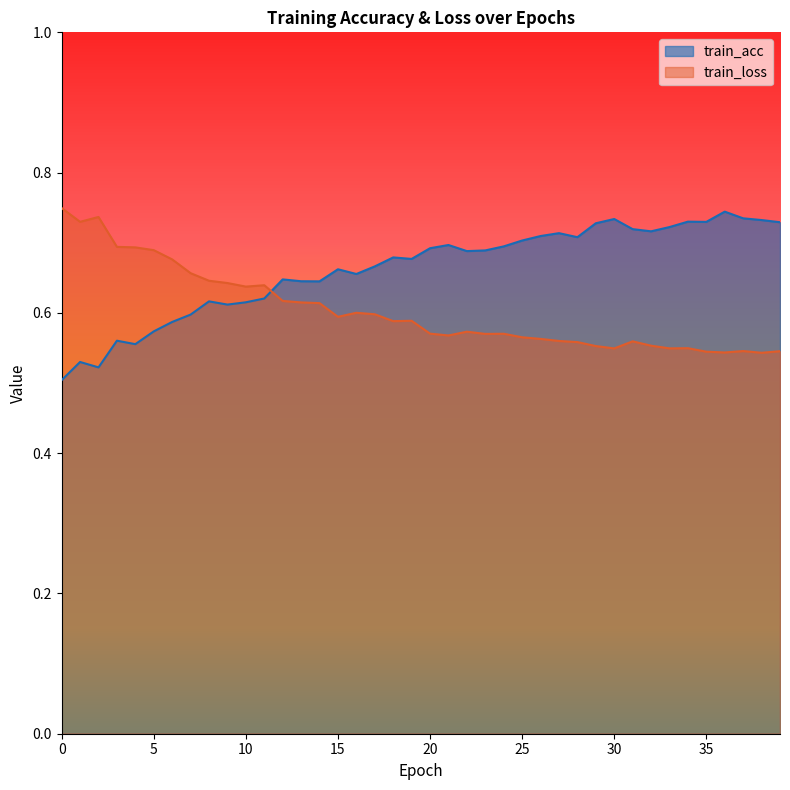

How many intersections are there between train_acc and train_loss?

1